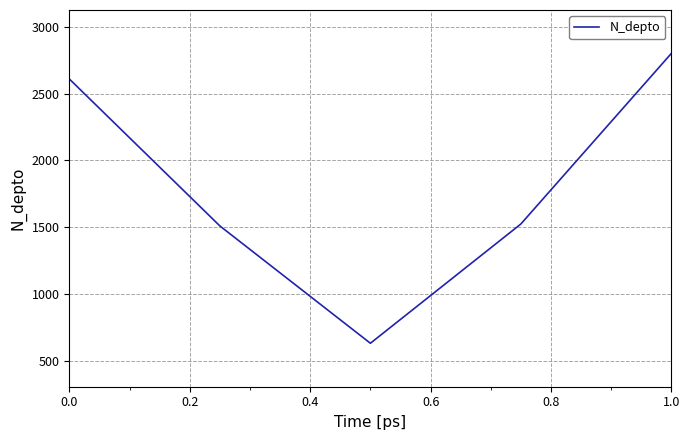

Does the chart display data point markers on the line(s)?

No